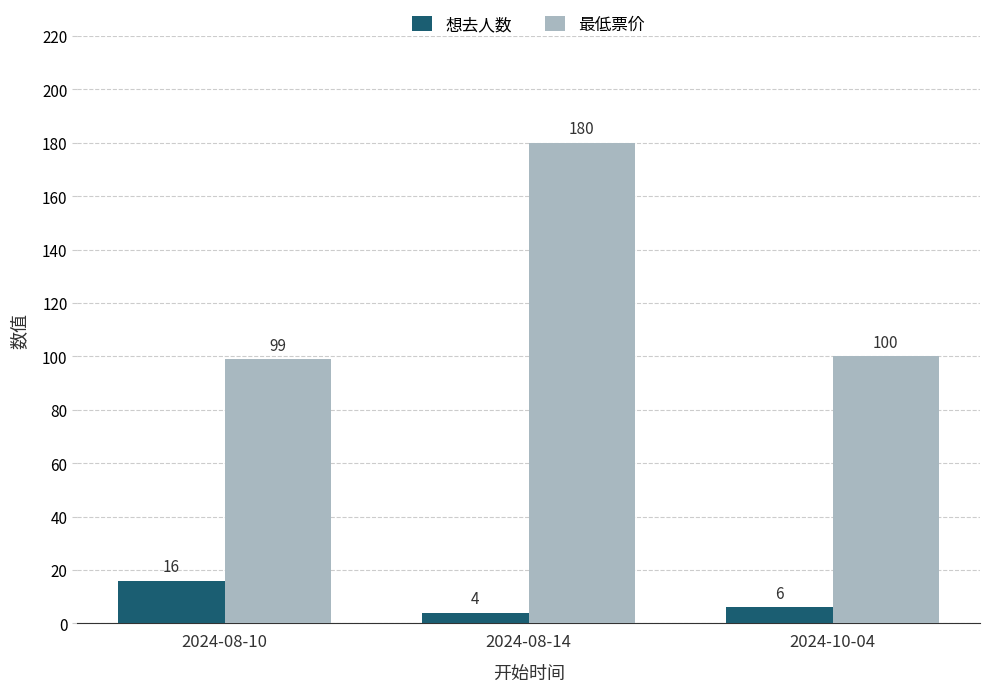

What is the difference between the 想去人数 values at 2024-08-14 and 2024-10-04?

2